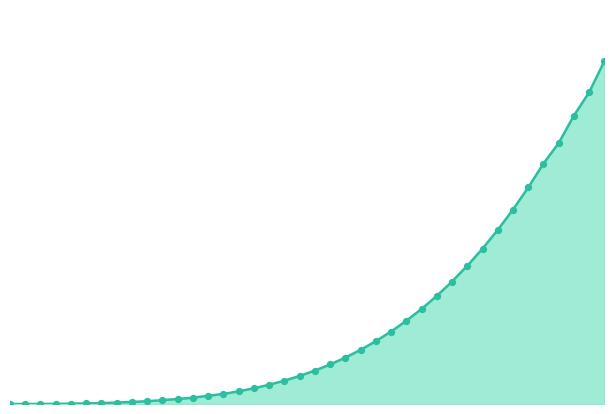

How many lines are shown in the chart?

1